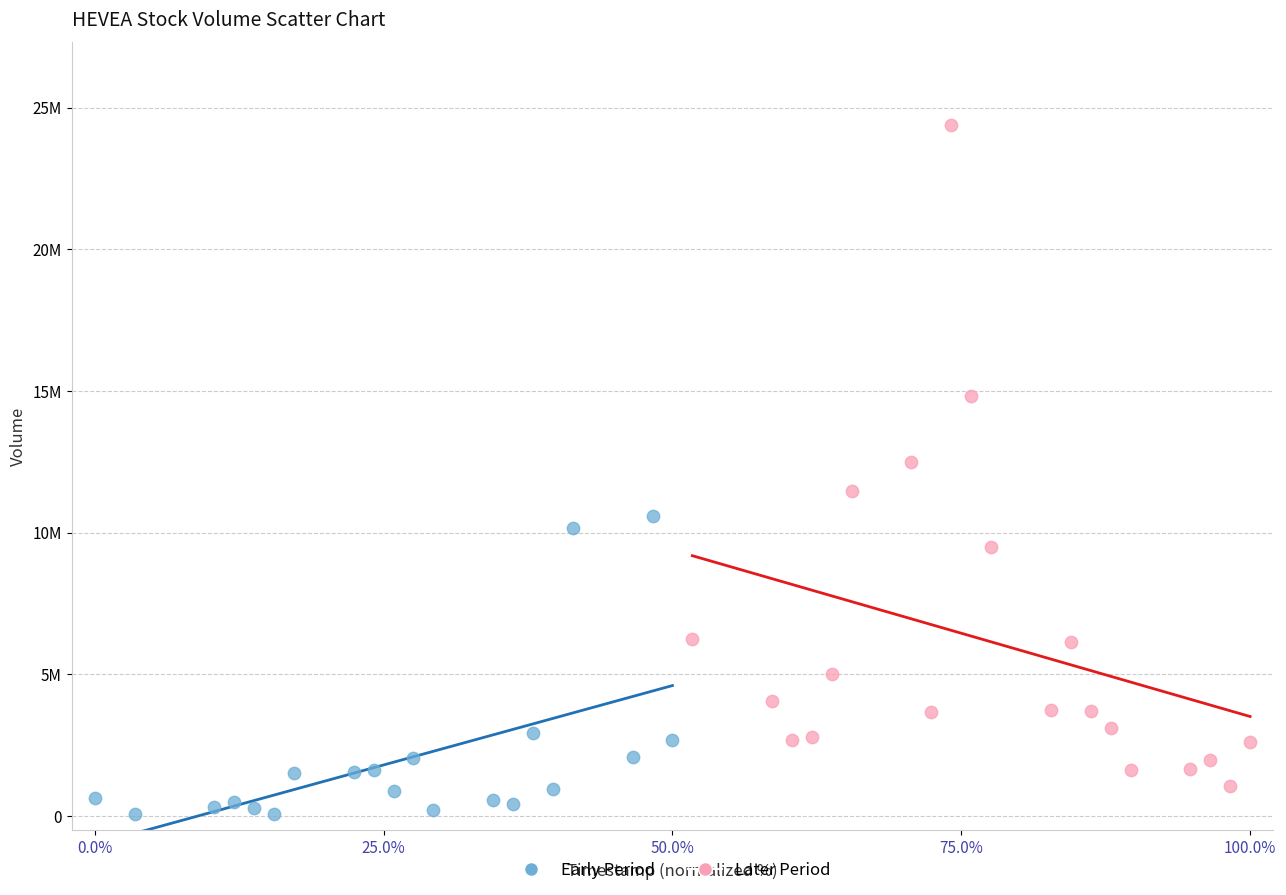

Which series contains the lowest Y value?

Early Period